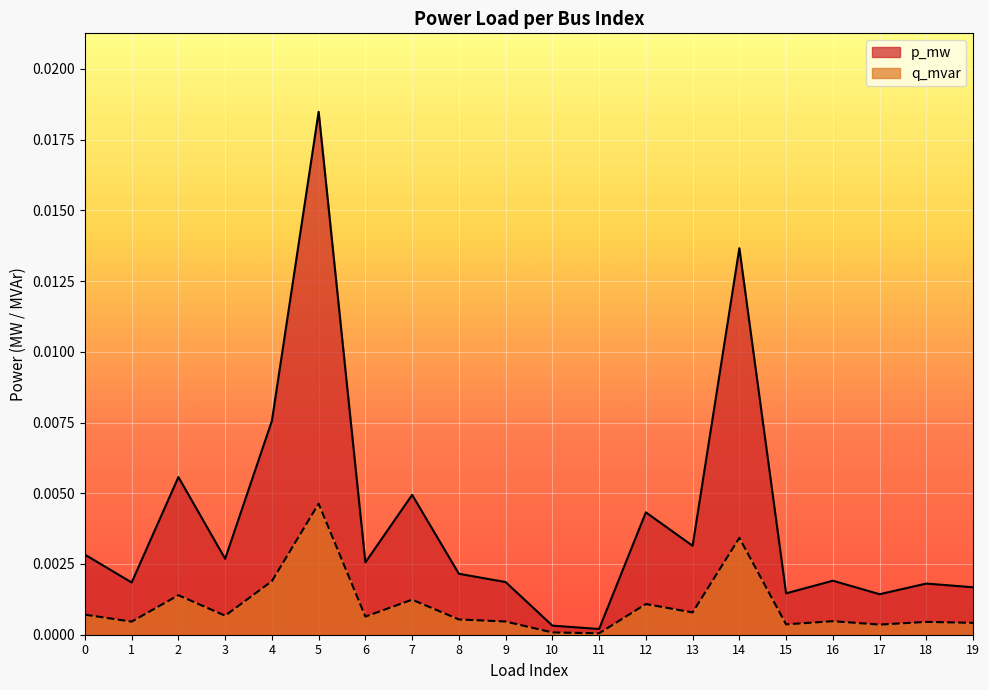

Where is the first local minimum for p_mw?

1